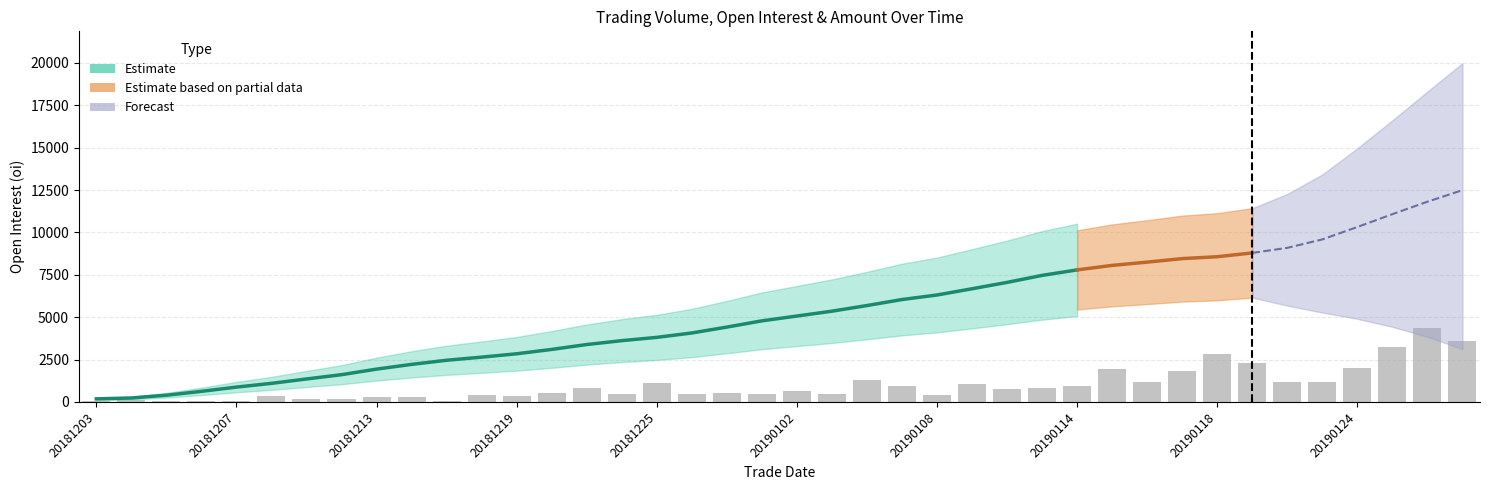

Are the bars grouped side by side (vs. stacked)?

No